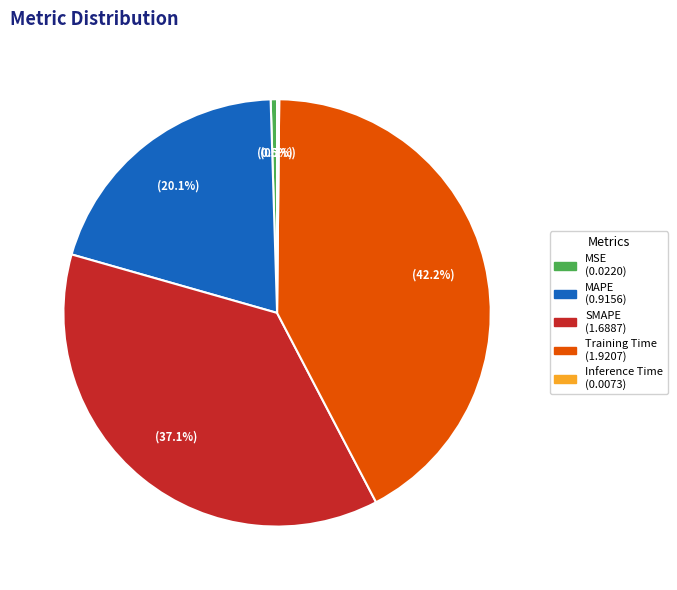

What is the ratio of the value at MAPE to the value at Training Time?

0.5